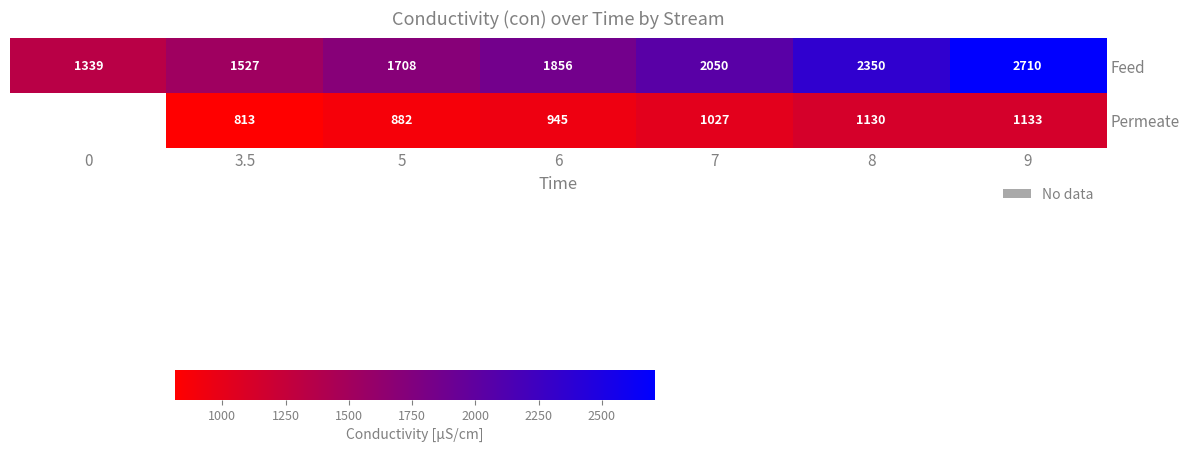

What is the highest value of the Feed series?

2710